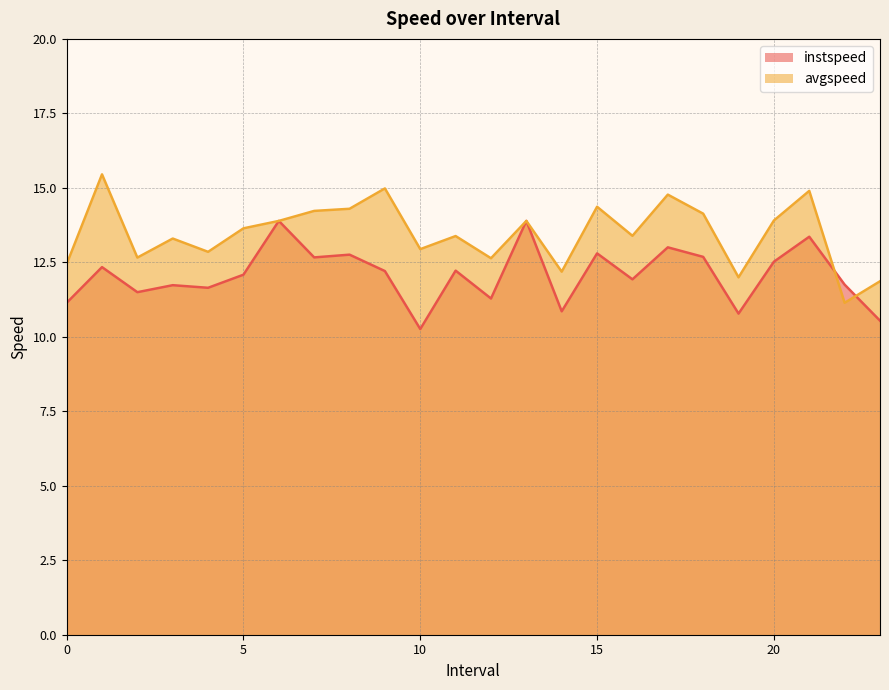

List the labels in order of instspeed value, smallest first.

10.0, 23.0, 19.0, 14.0, 0.0, 12.0, 2.0, 4.0, 3.0, 22.0, 16.0, 5.0, 9.0, 11.0, 1.0, 20.0, 7.0, 18.0, 8.0, 15.0, 17.0, 21.0, 6.0, 13.0